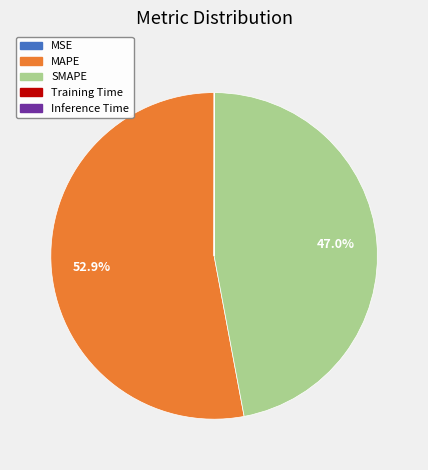

What is the majority slice?

MAPE